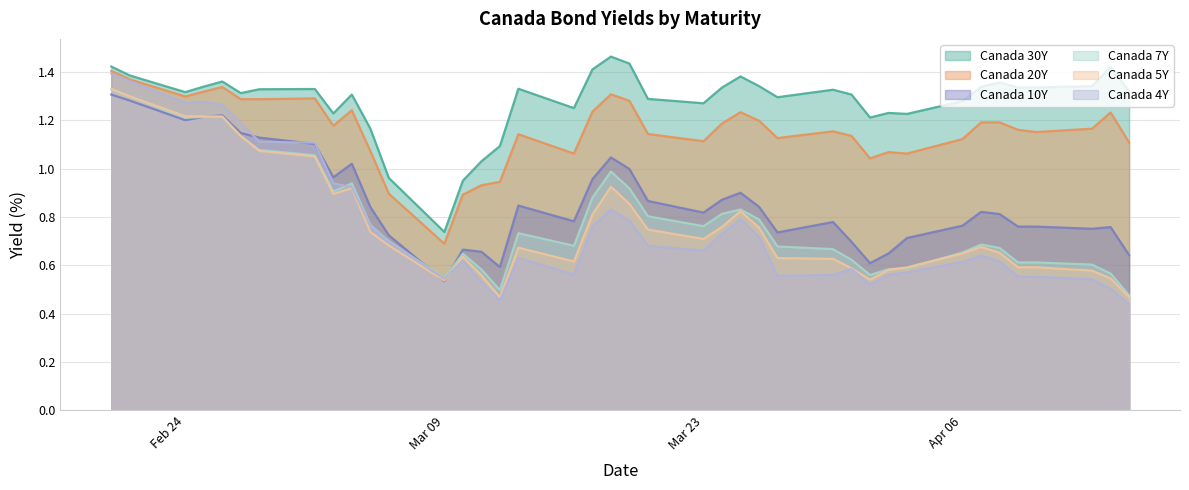

True or false: Canada 4Y has a value of 0.4 at Apr 06.

False